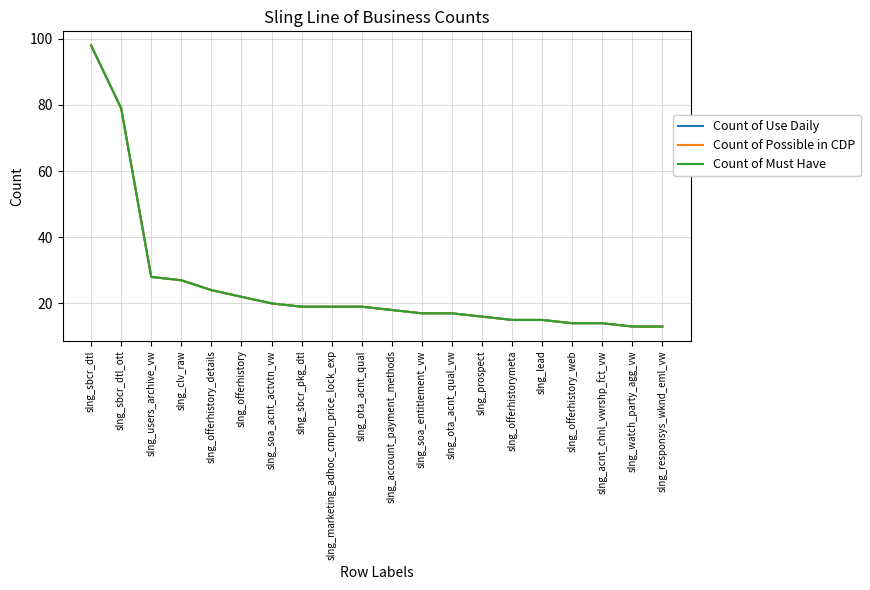

Does the chart display data point markers on the line(s)?

No